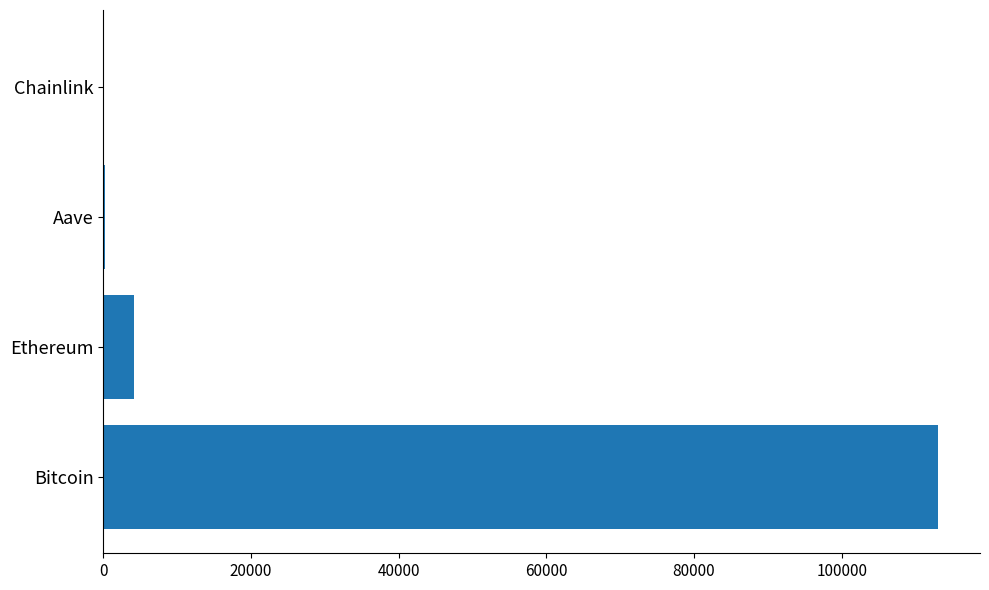

What is the sum of all values?

117537.4